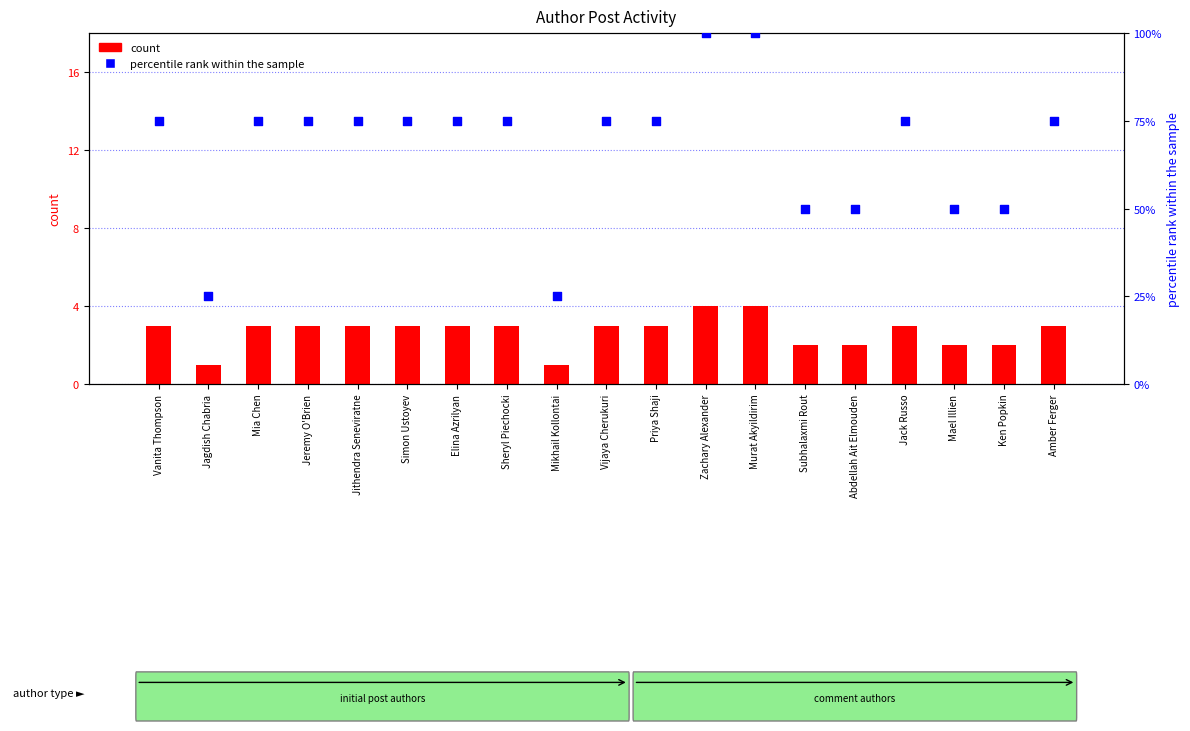

What is the total value across all series at Amber Ferger?

78